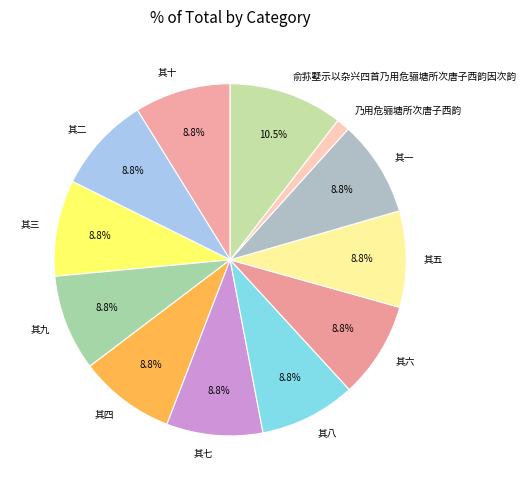

Count the number of slices in the pie.

12